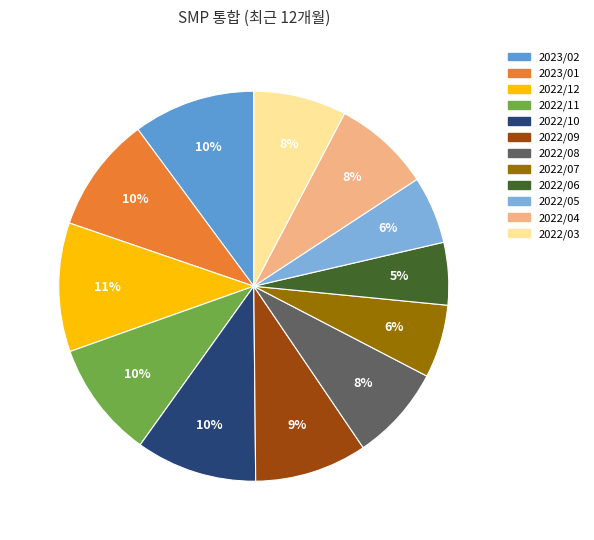

Which has a higher value, 2022/08 or 2022/09?

2022/09